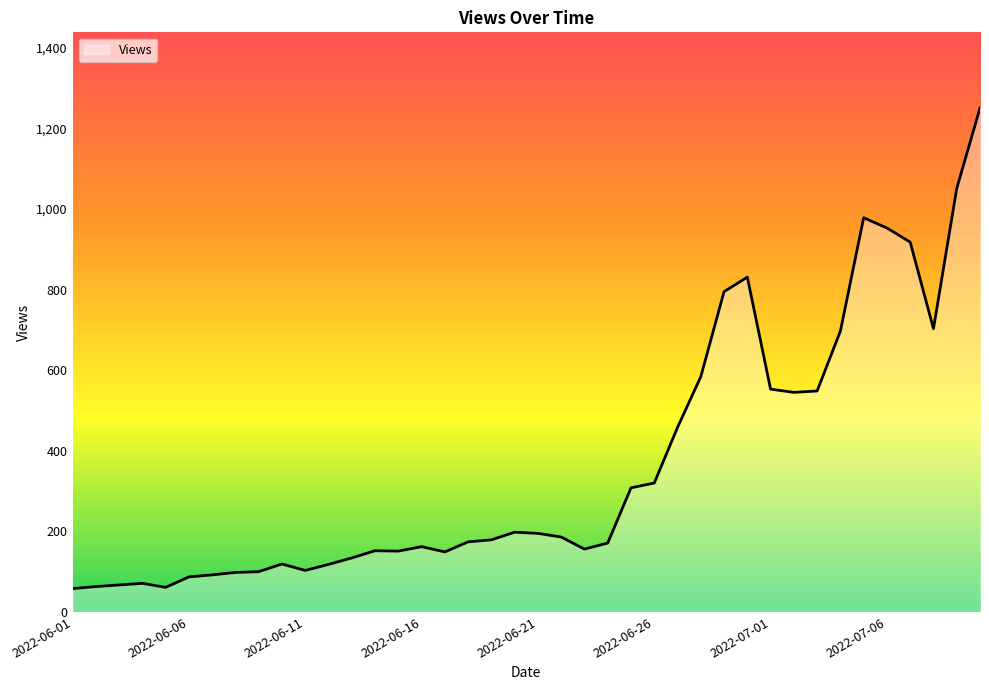

What is the maximum value shown in the chart?

1251.0